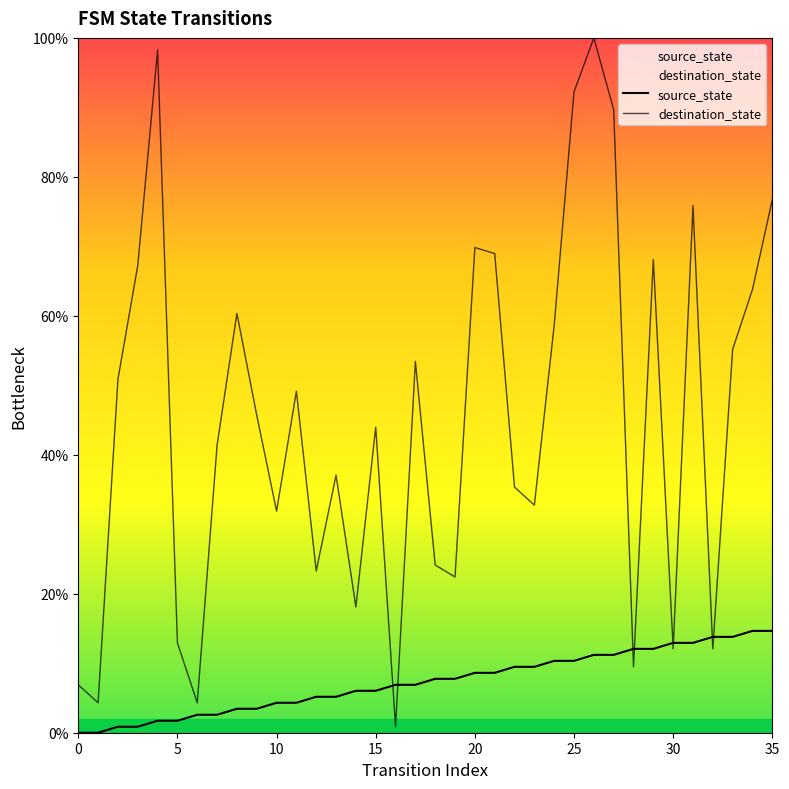

What is the difference between the maximum and second lowest values in the destination_state series?

95.7